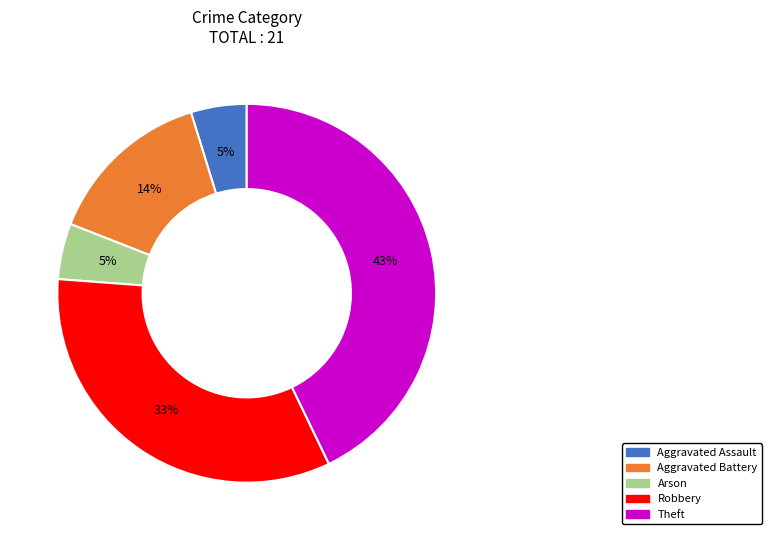

Does Arson account for over 50% of the chart?

No